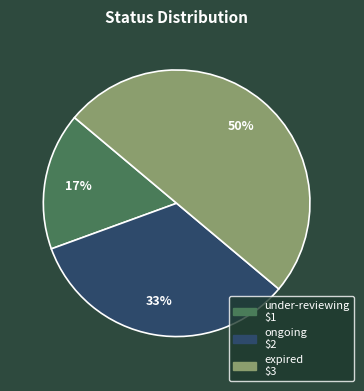

To the nearest percent, what is the difference between the largest and smallest slice percentages?

33%